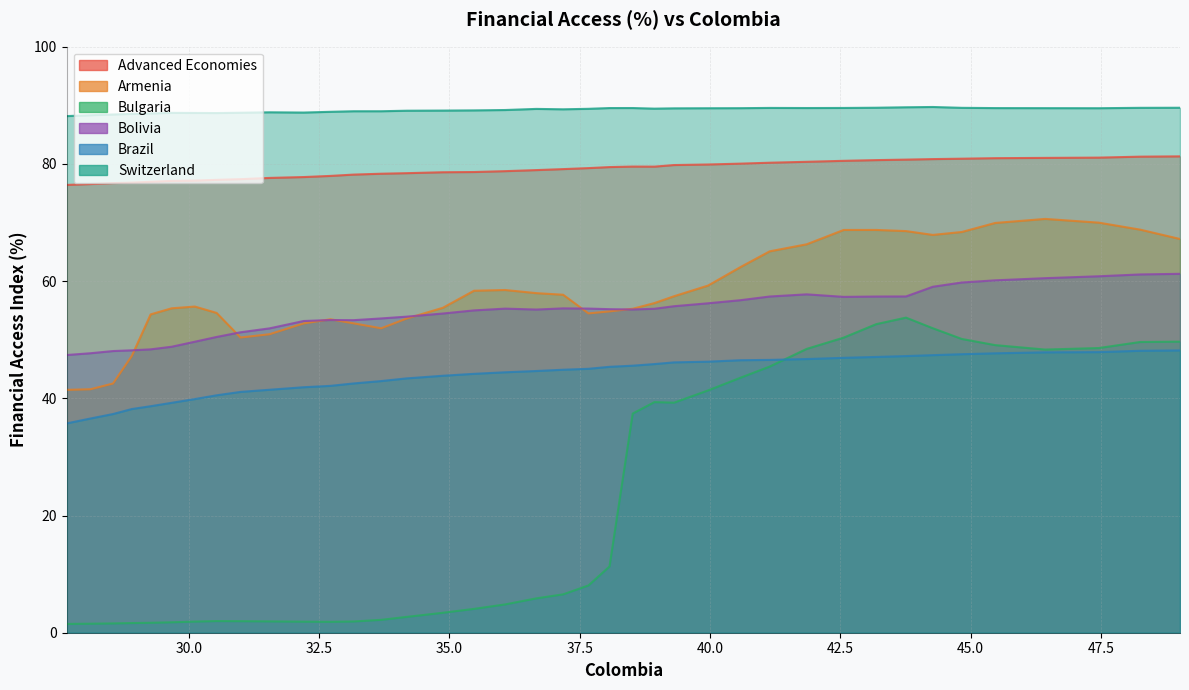

What is the sum of all Advanced Economies values?

3081.9